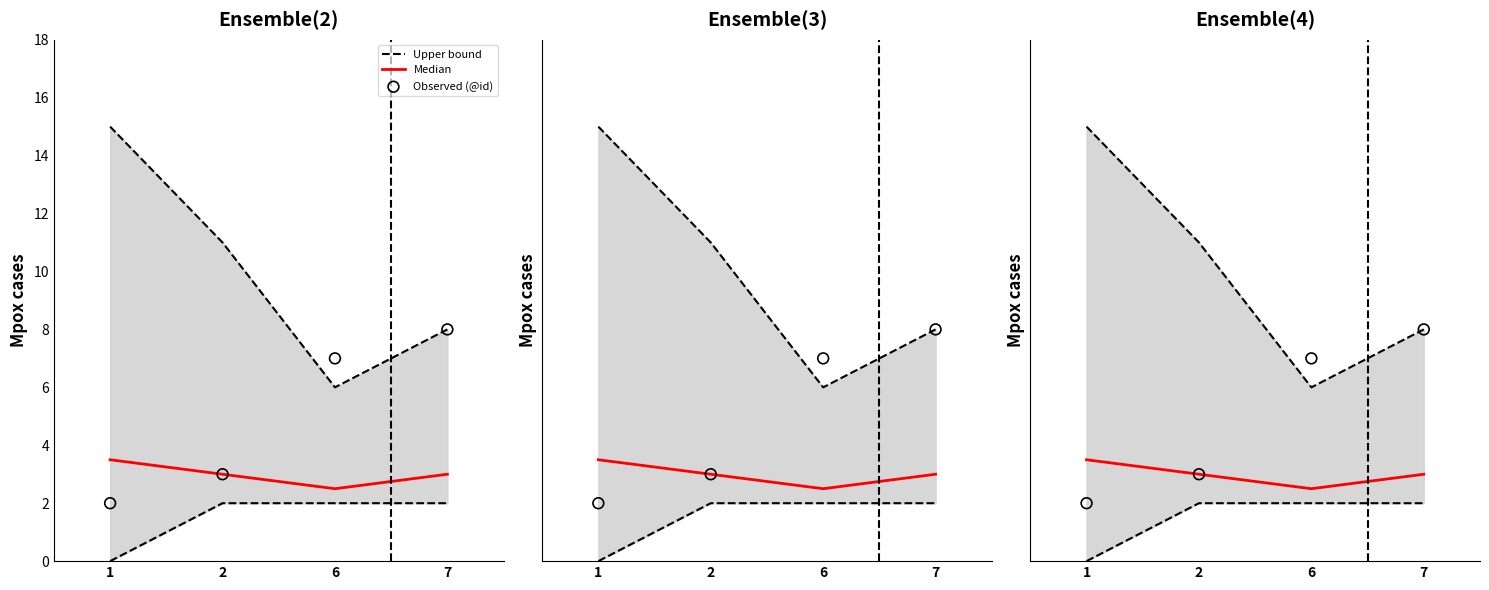

Which series reaches the minimum Y coordinate?

Observed (@id)